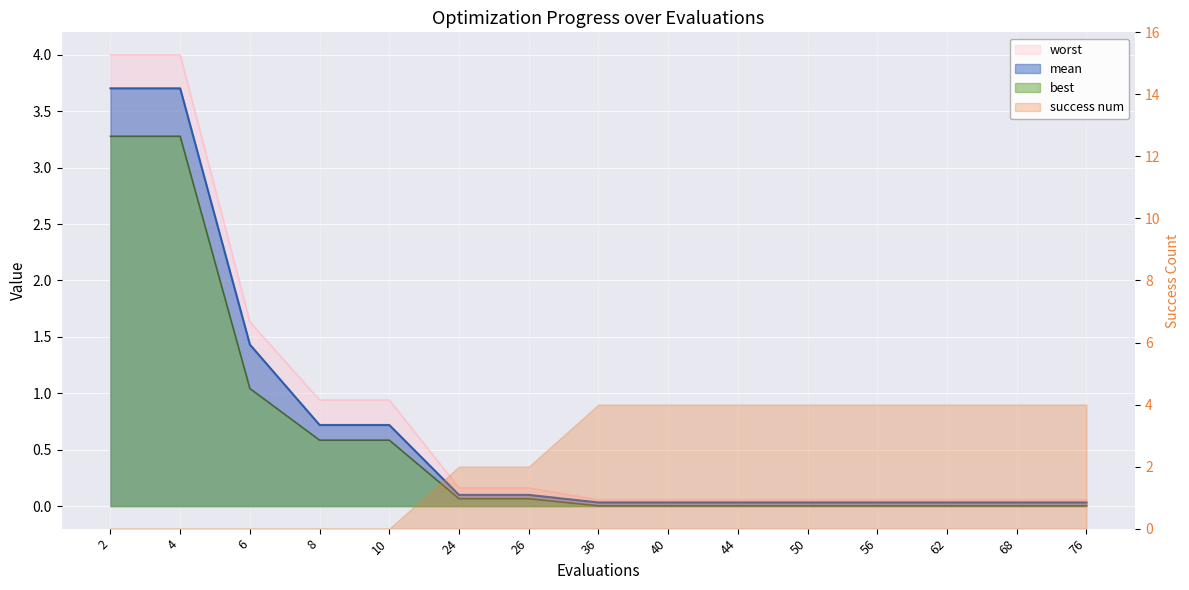

True or false: best and worst intersect in this chart.

False